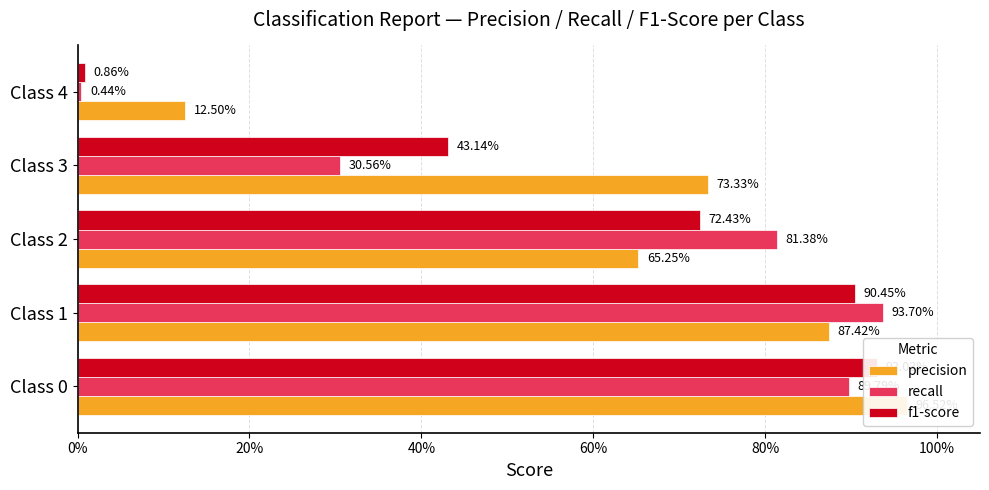

True or false: recall has a value of 0.3 at Class 3.

True